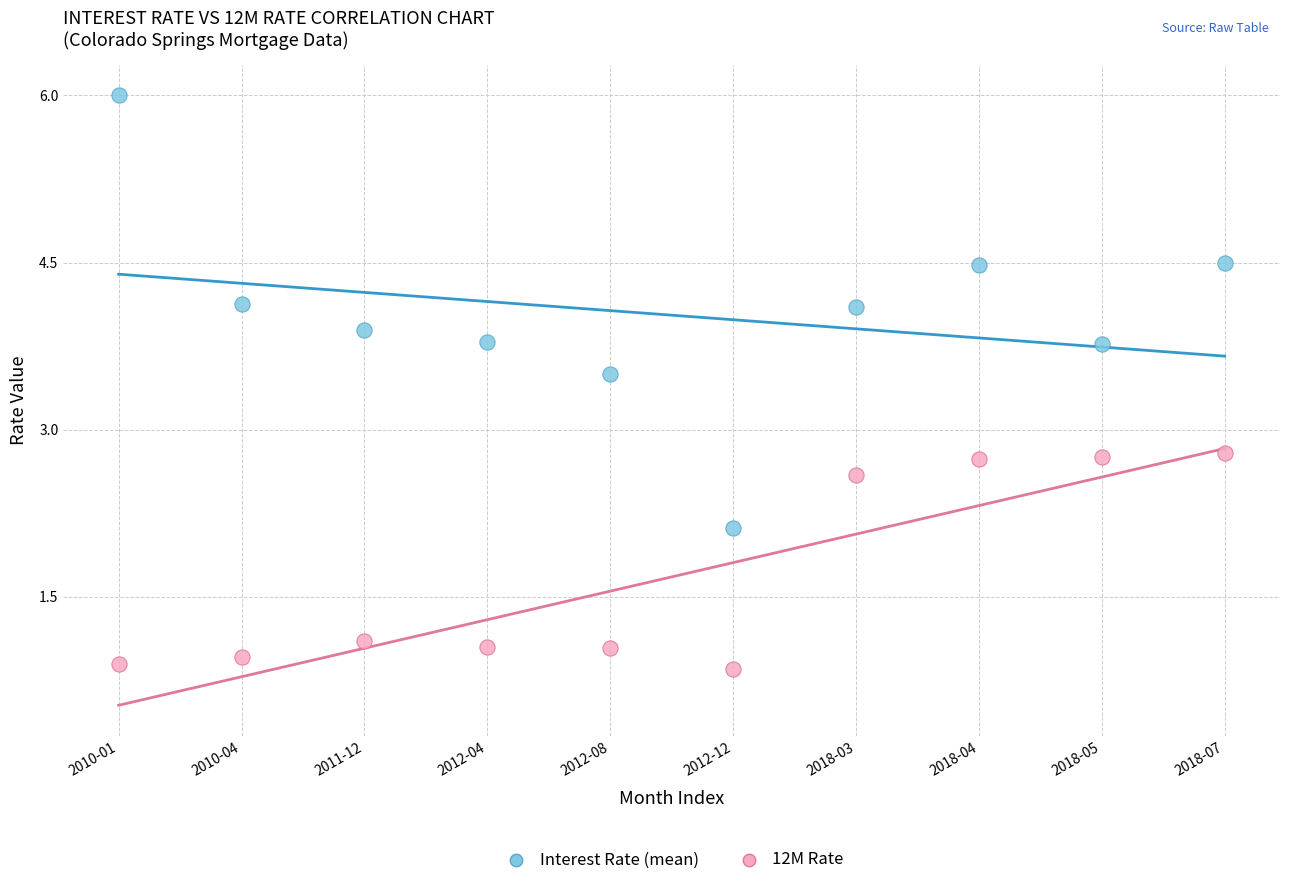

Which series reaches the maximum Y coordinate?

Interest Rate (mean)